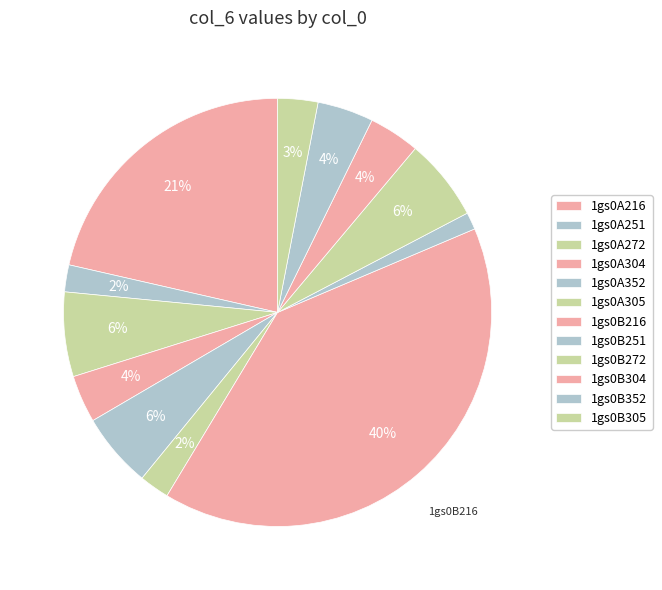

To the nearest percent, what portion does 1gs0A352 represent?

6%